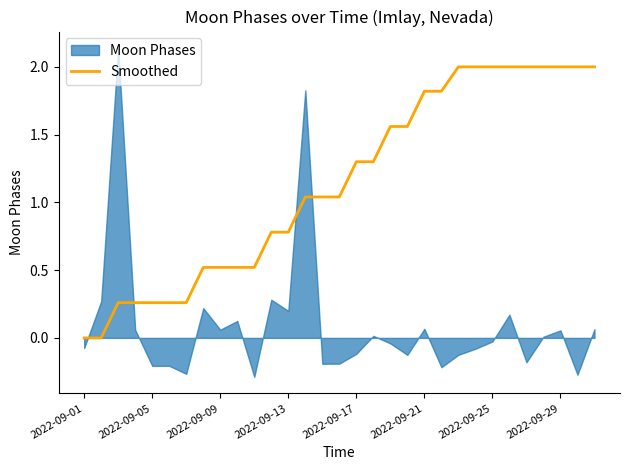

How many values are below 1?

13